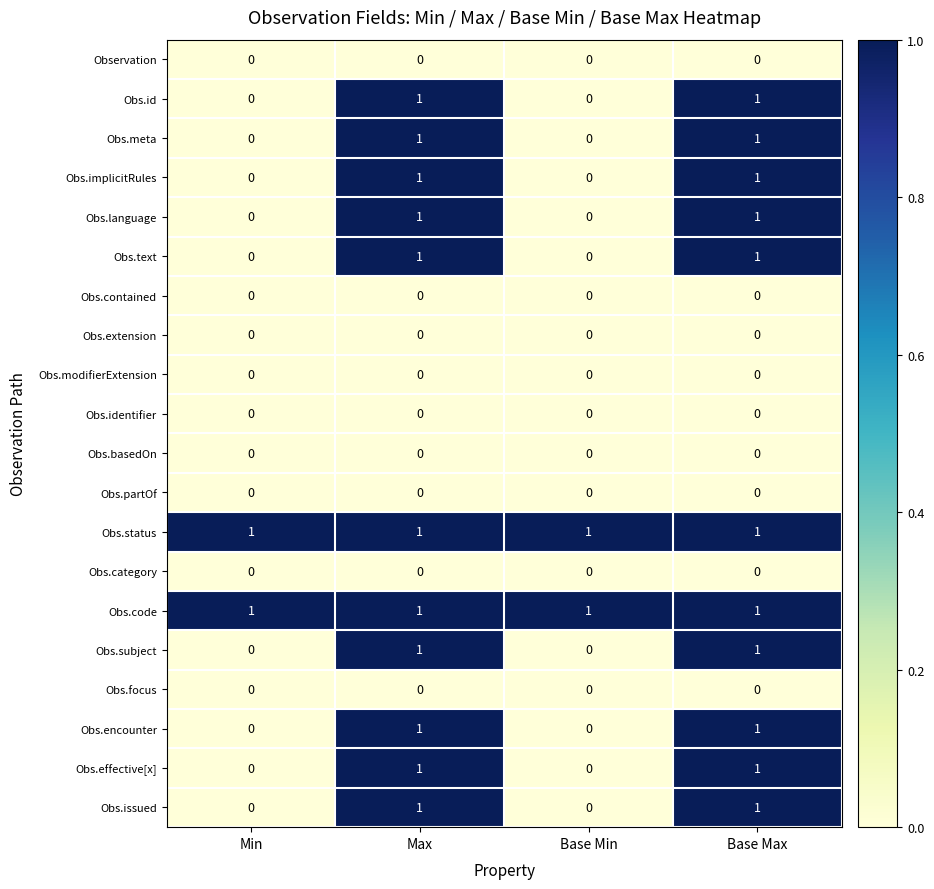

At how many categories does at least one series exceed 0?

4